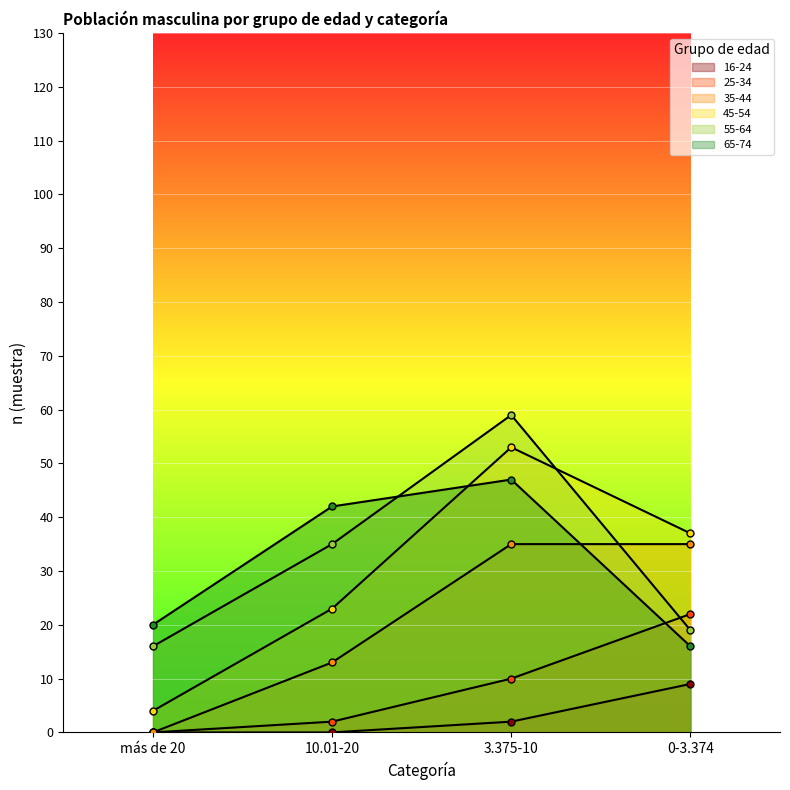

Reading right to left, extract all data points from this chart.

16-24: 9	2	0	0
25-34: 22	10	2	0
35-44: 35	35	13	0
45-54: 37	53	23	4
55-64: 19	59	35	16
65-74: 16	47	42	20